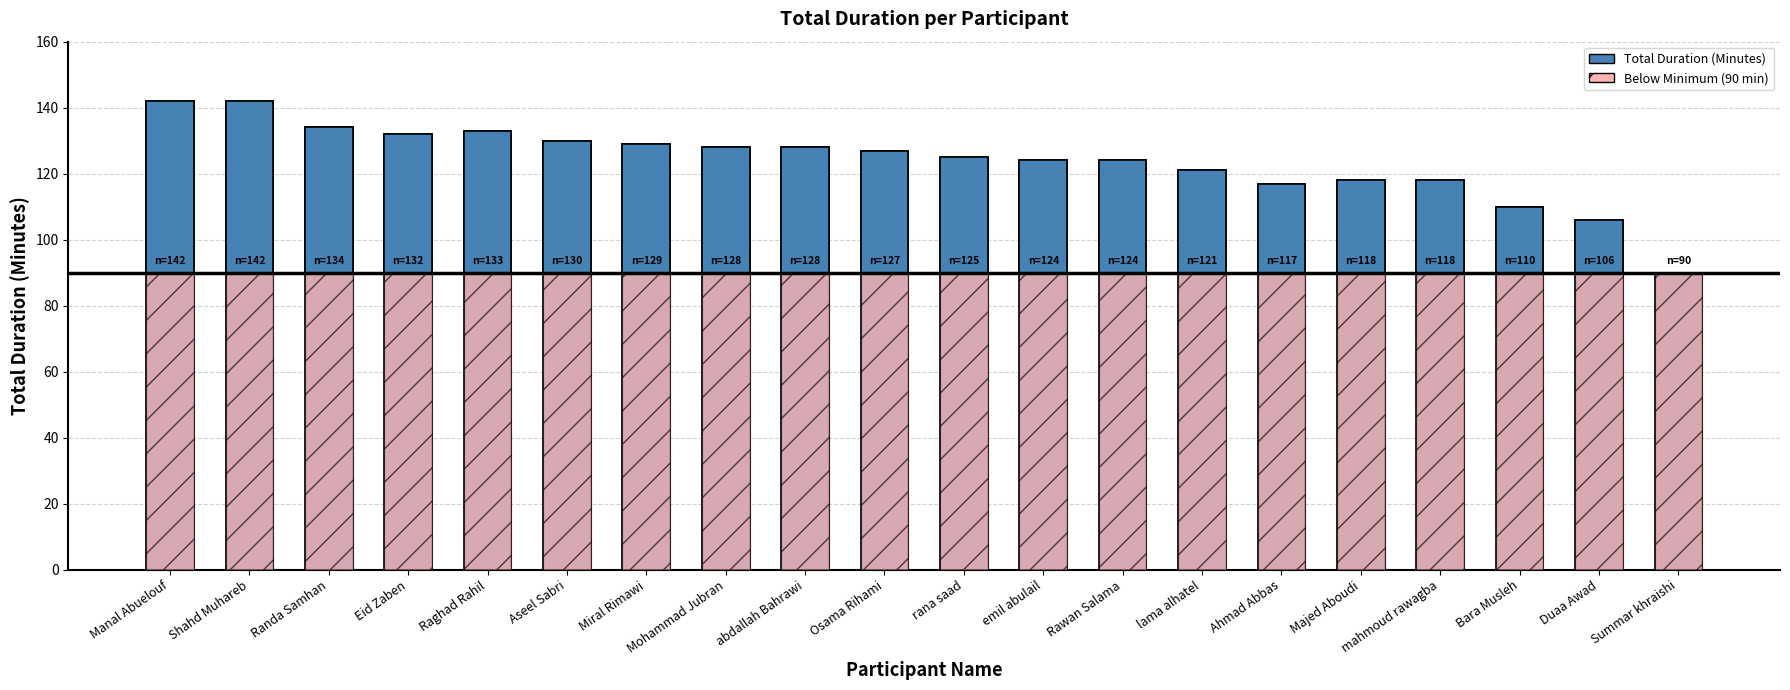

List the labels in order of value, largest first.

Manal Abuelouf, Shahd Muhareb, Randa Samhan, Raghad Rahil, Eid Zaben, Aseel Sabri, Miral Rimawi, Mohammad Jubran, abdallah Bahrawi, Osama Rihami, rana saad, emil abulail, Rawan Salama, lama alhatel, Majed Aboudi, mahmoud rawagba, Ahmad Abbas, Bara Musleh, Duaa Awad, Summar khraishi